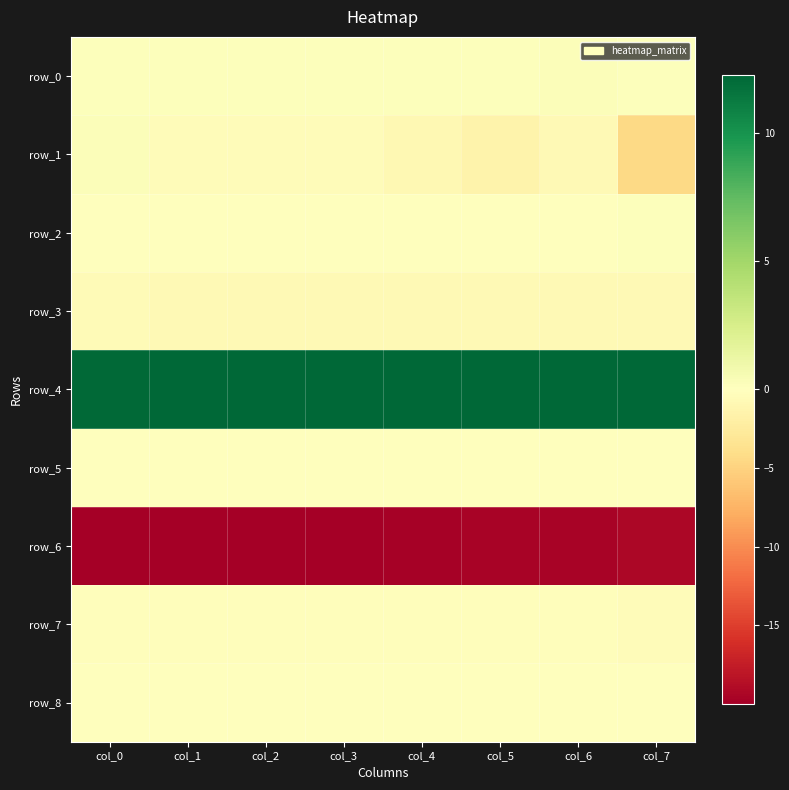

What is the difference between the maximum and minimum values in the row_4 series?

0.1